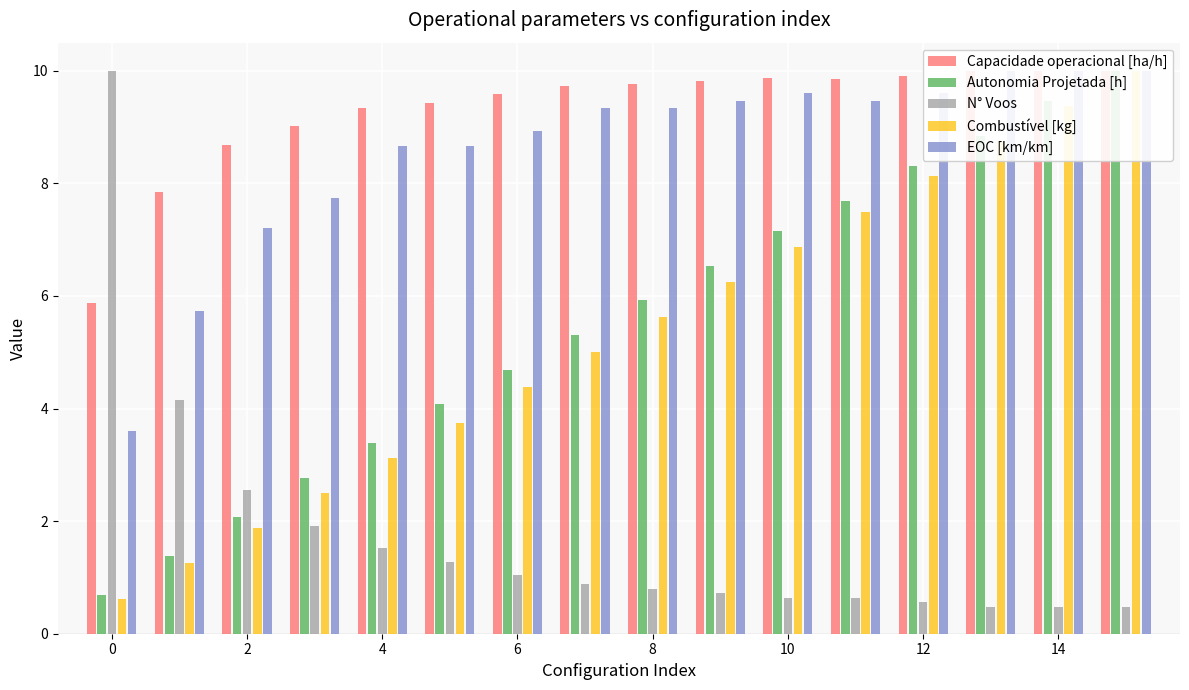

What is the maximum value shown in the chart?

10.0